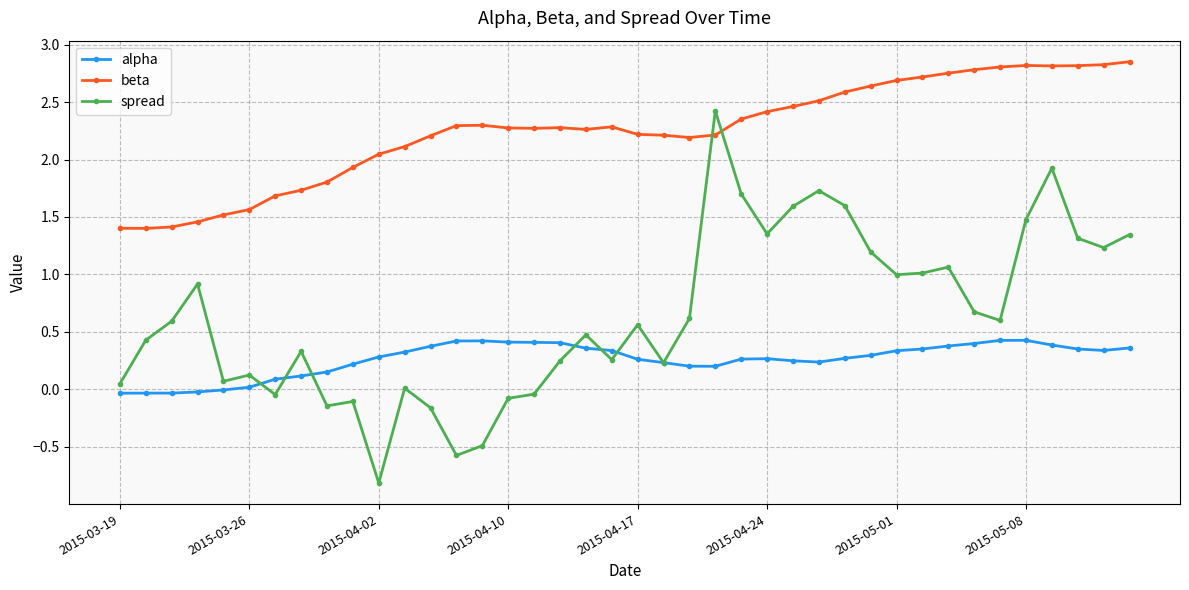

Which series has the largest range (max minus min)?

spread